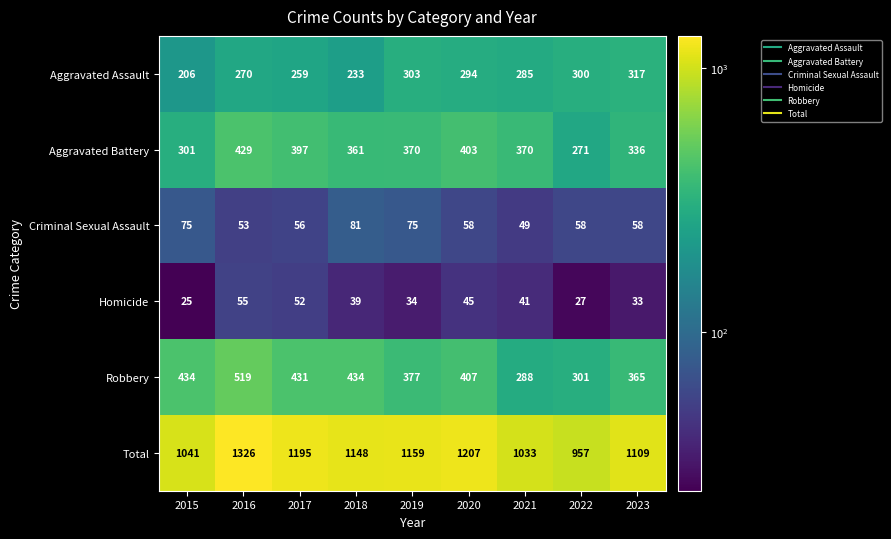

What is the difference between the Aggravated Assault values at 2022 and 2021?

15